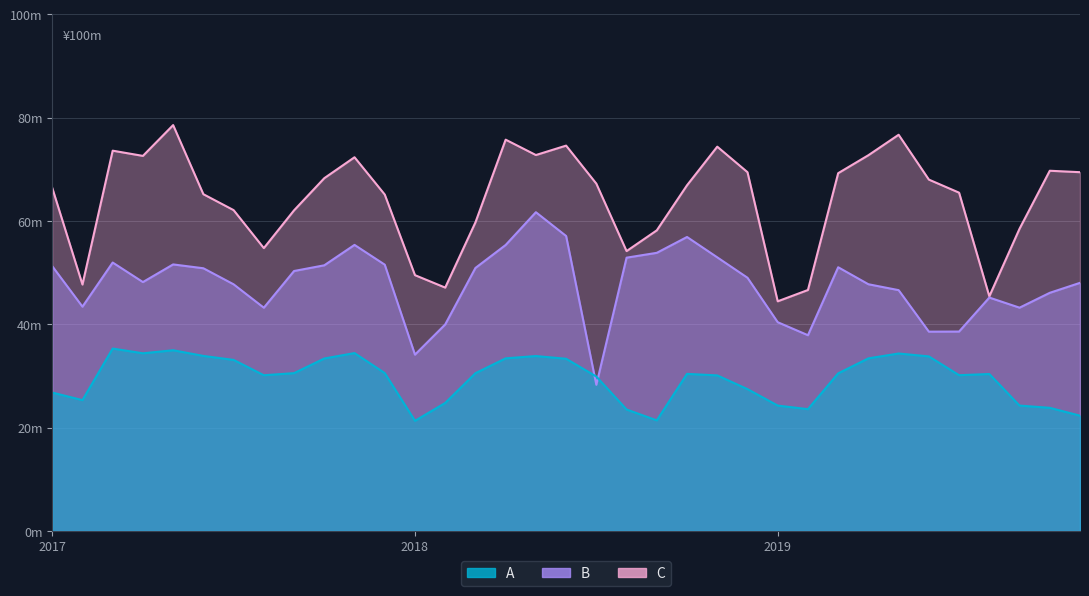

What is the difference between the C values at 201905 and 201801?

27.2